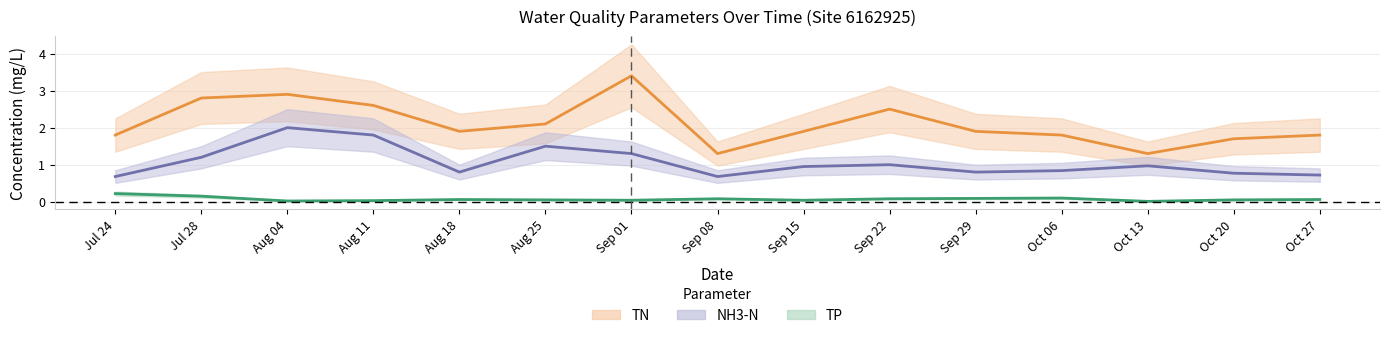

What is the sum of all N (tot) {TN, pTN} | mg/L values?

31.7